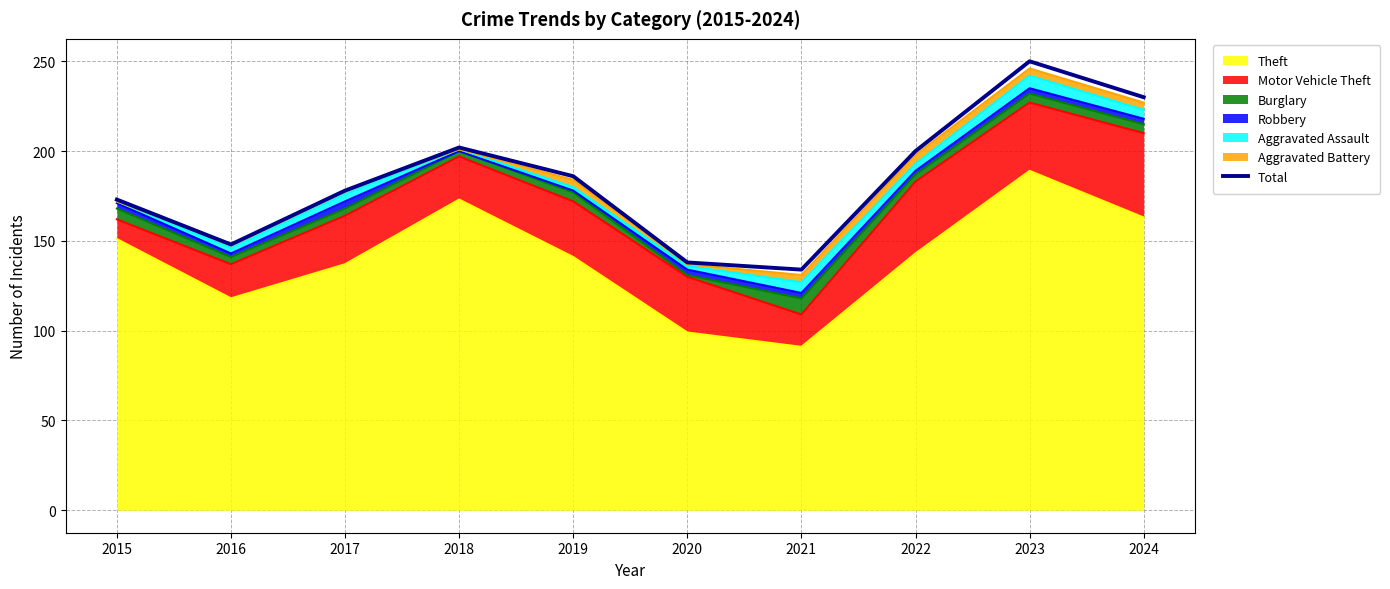

Which category has the lowest value across all series?

2021